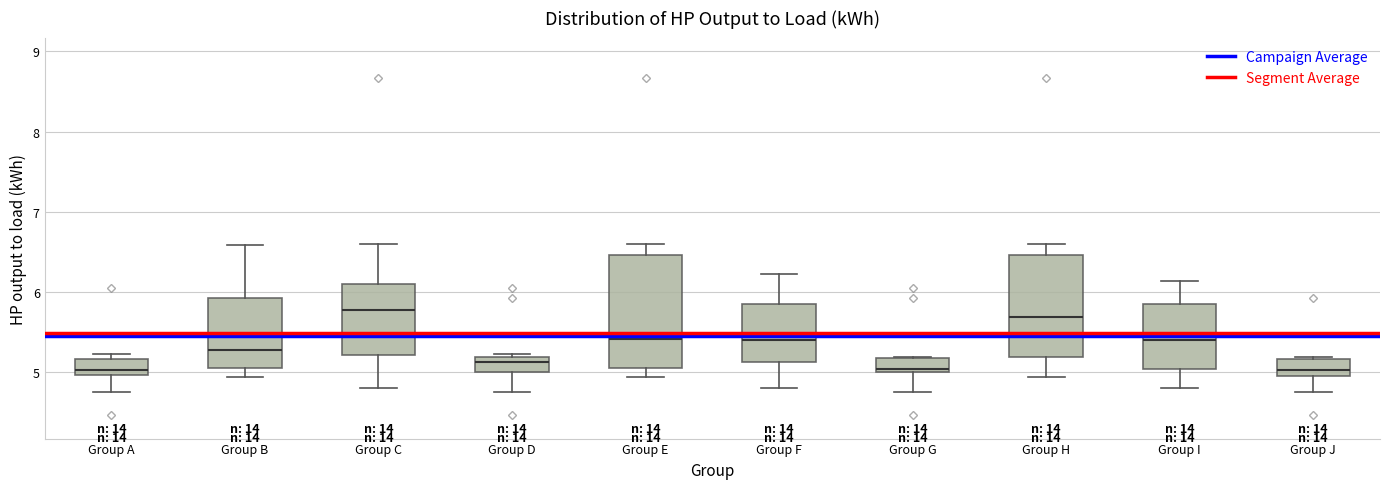

Where is the lower edge of the box for Group A on the y-axis? The values are not printed on the chart, so give them approximately, as read against the axis.

5.0